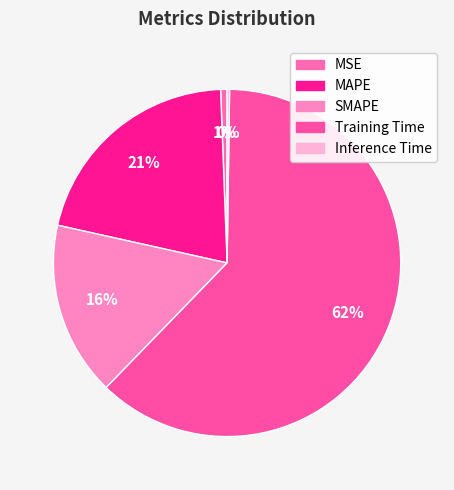

To the nearest percent, what portion does MSE represent?

1%